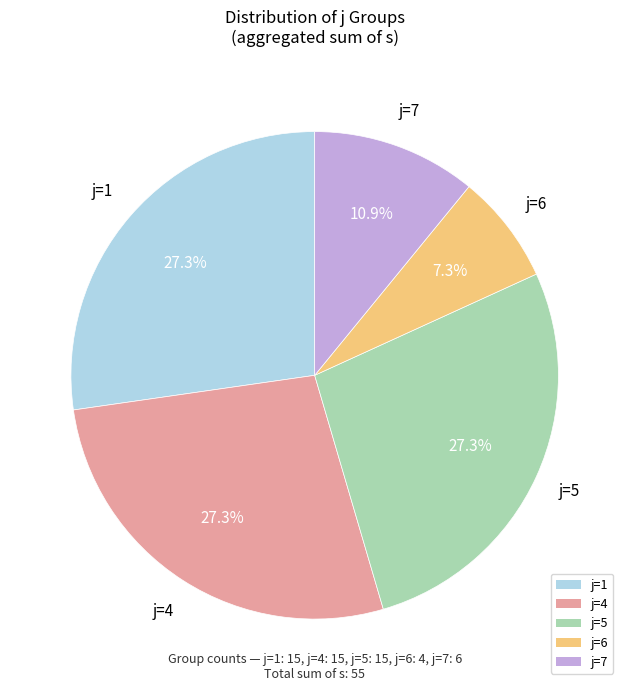

What percentage is NOT represented by j=7?

89.1%